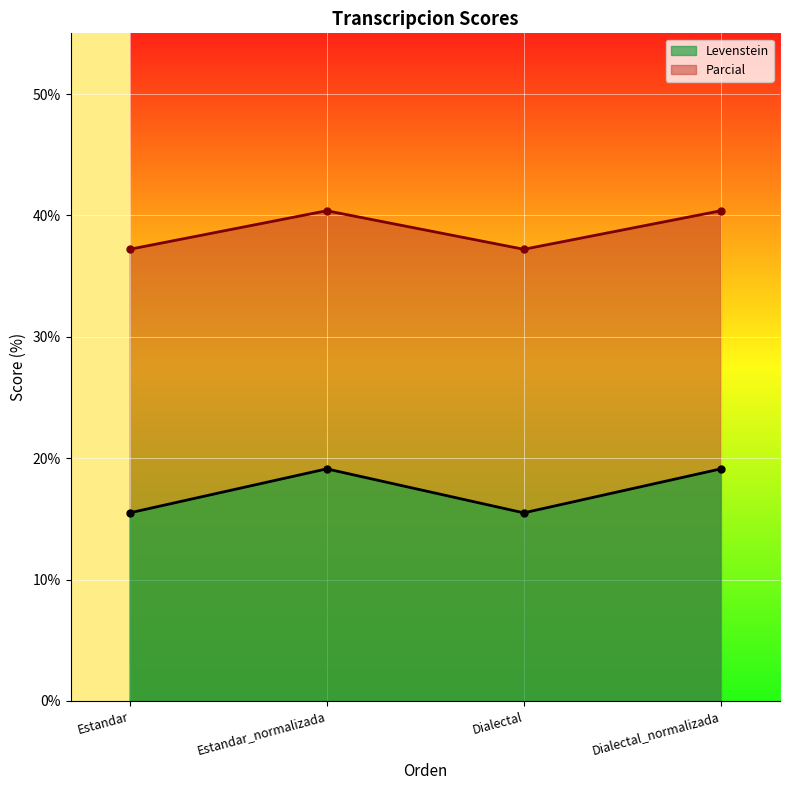

How many lines are shown in the chart?

2